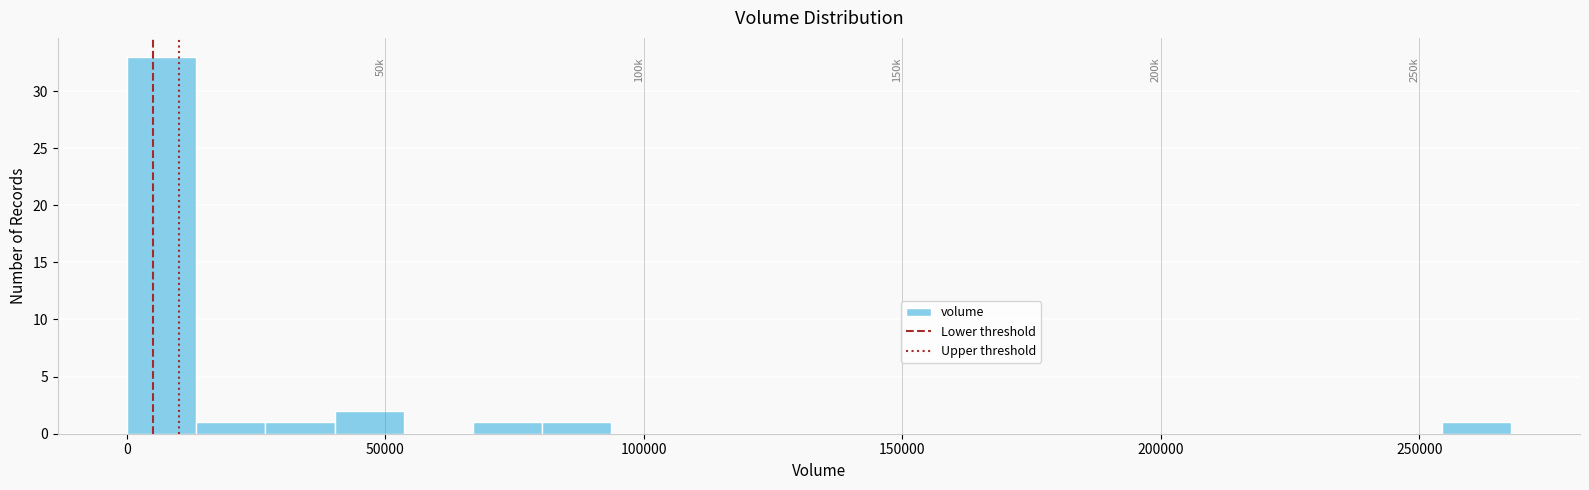

Around what value on the x-axis is the tallest bar? Give the approximate position of its centre, as read against the axis.

5000